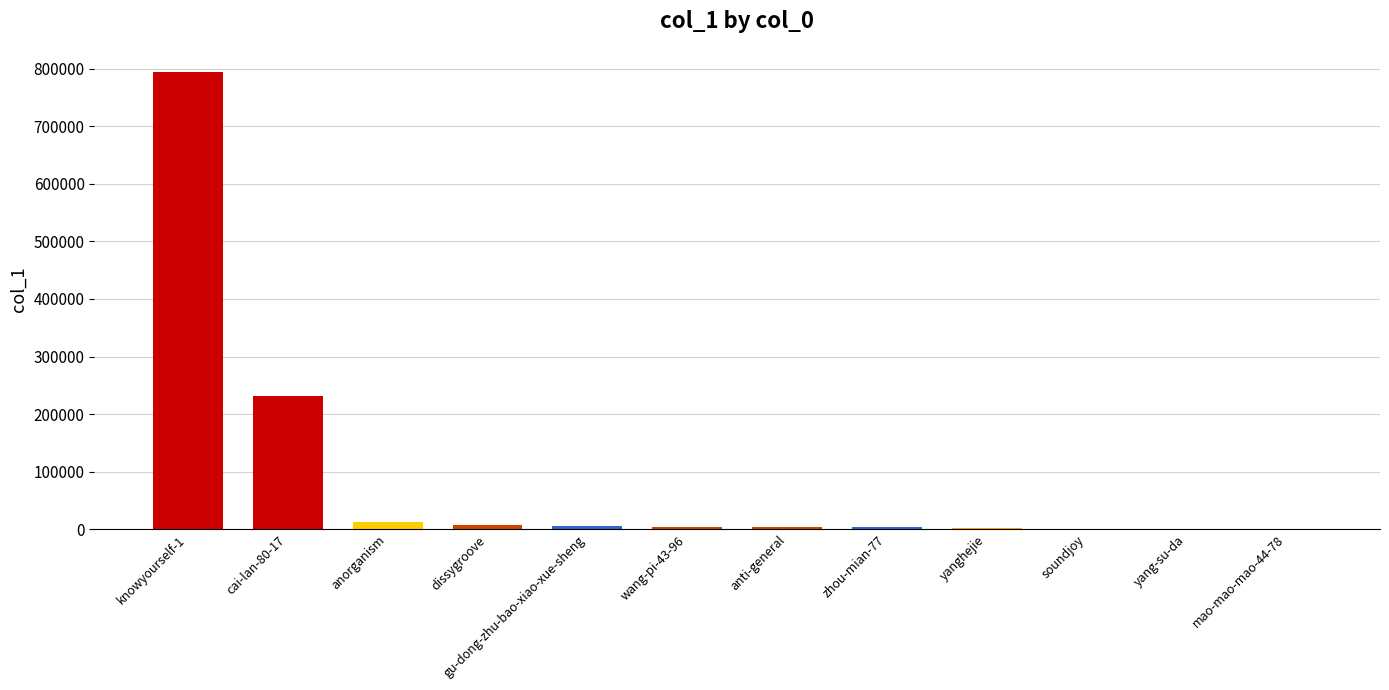

Where is the data nearest to the value 397384?

cai-lan-80-17